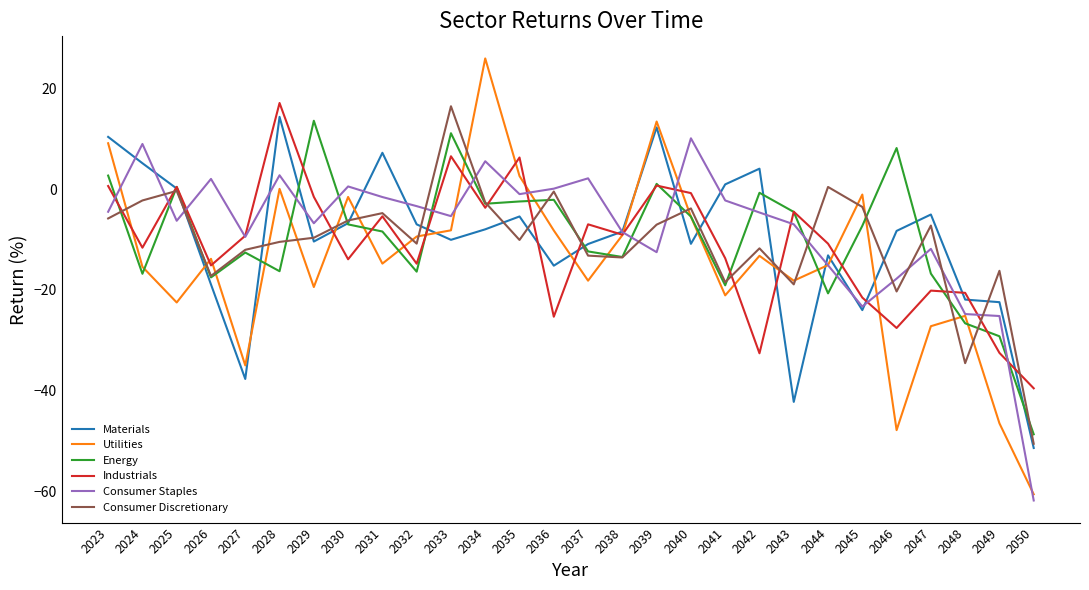

Is it true that Materials equals -36.5 at 2045?

False